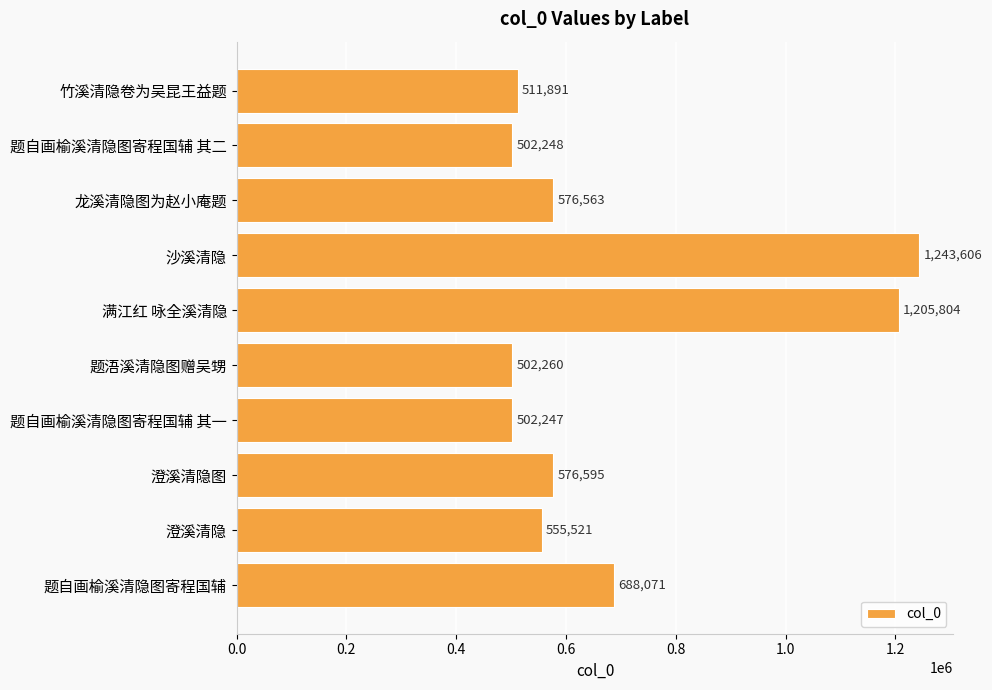

How many bars are there in total?

10